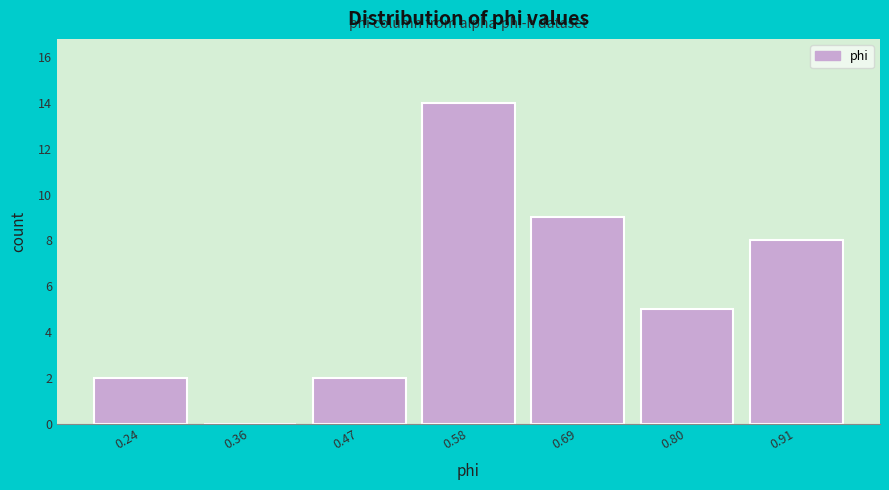

What is the height of the bar covering 0.52 to 0.64 on the x-axis? Neither the bar edges nor the heights are printed on the chart, so give them approximately, as read against the axes.

14